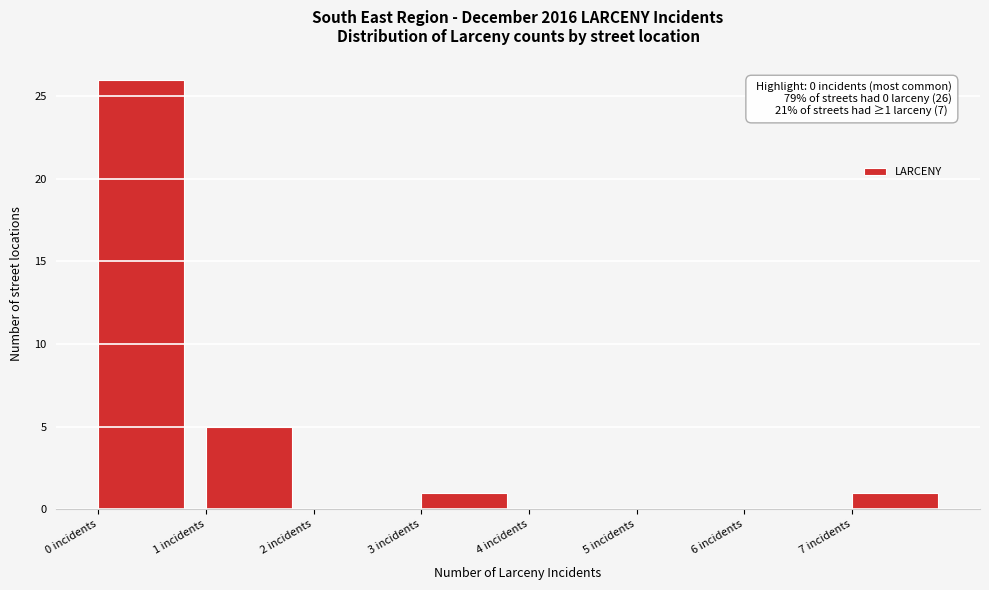

Over which range of the x-axis is the bar tallest?

0 to 1